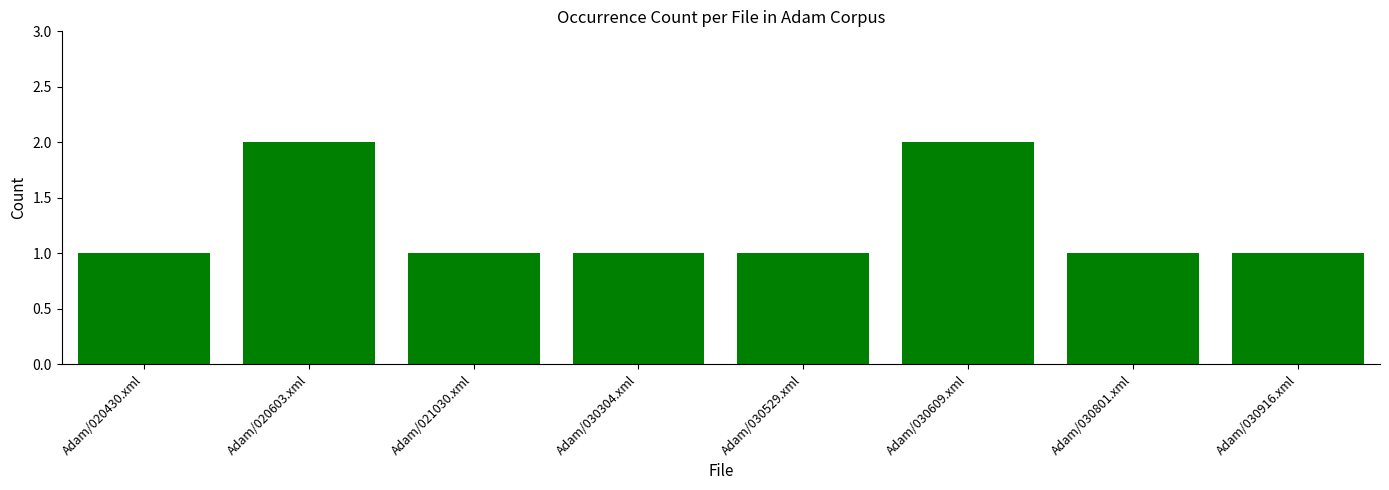

The value at Adam/020603.xml is 1. True or false?

False